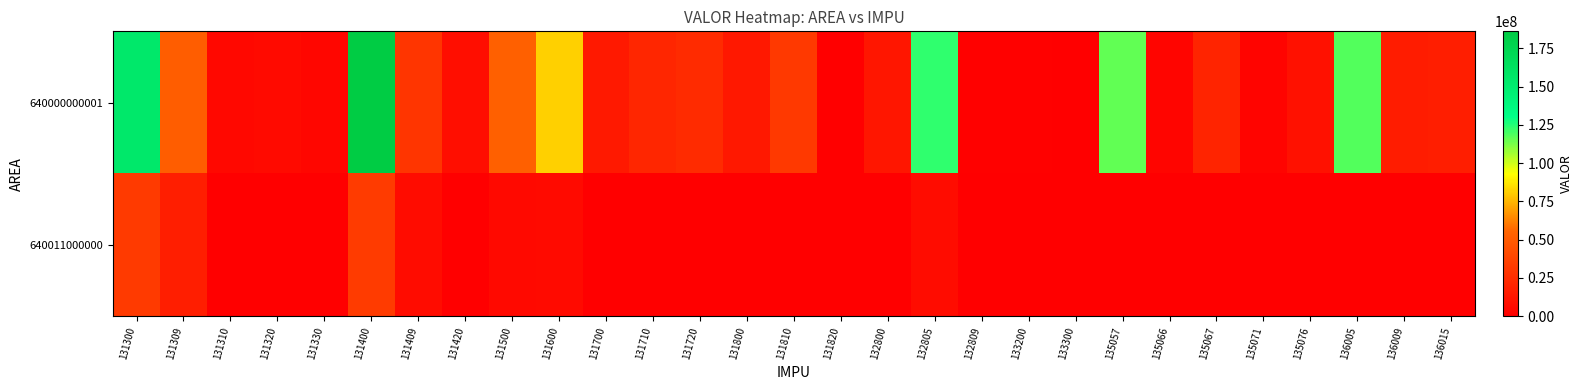

Between 135066 and 131409, which is larger?

131409